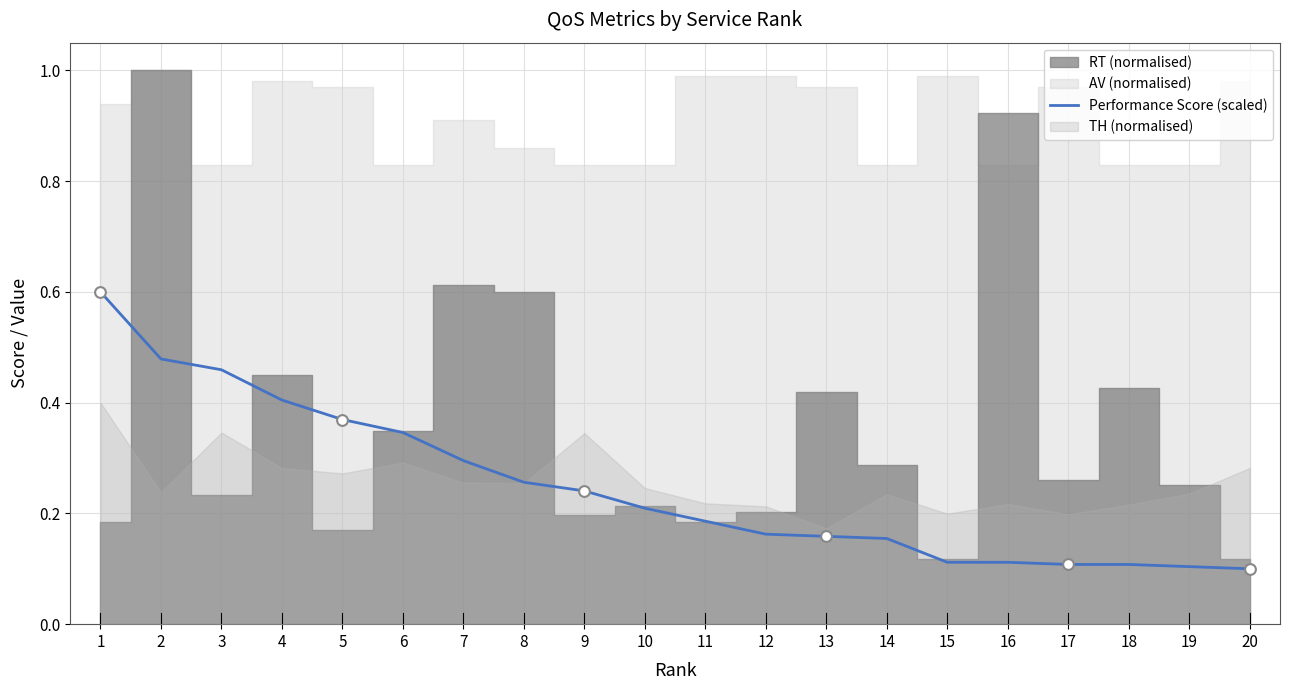

What is the highest value of the Performance Score (scaled) series?

0.6